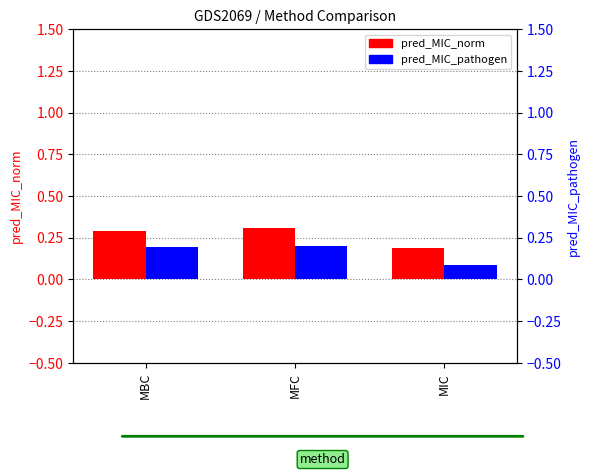

Reading left to right, transcribe all the data shown in this chart.

pred_MIC_norm: 0.3	0.3	0.2
pred_MIC_pathogen: 0.2	0.2	0.1